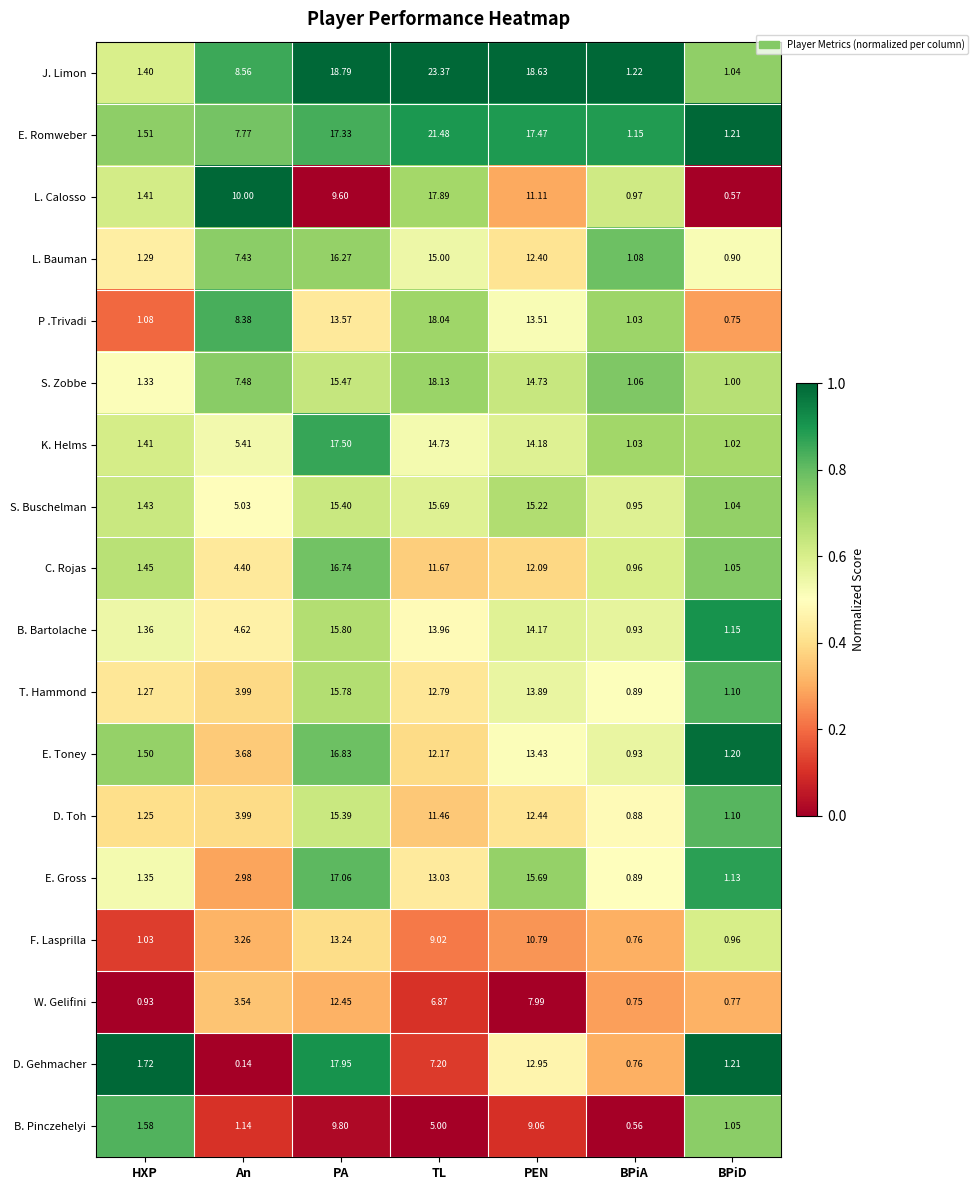

Which series has the largest range (max minus min)?

J. Limon